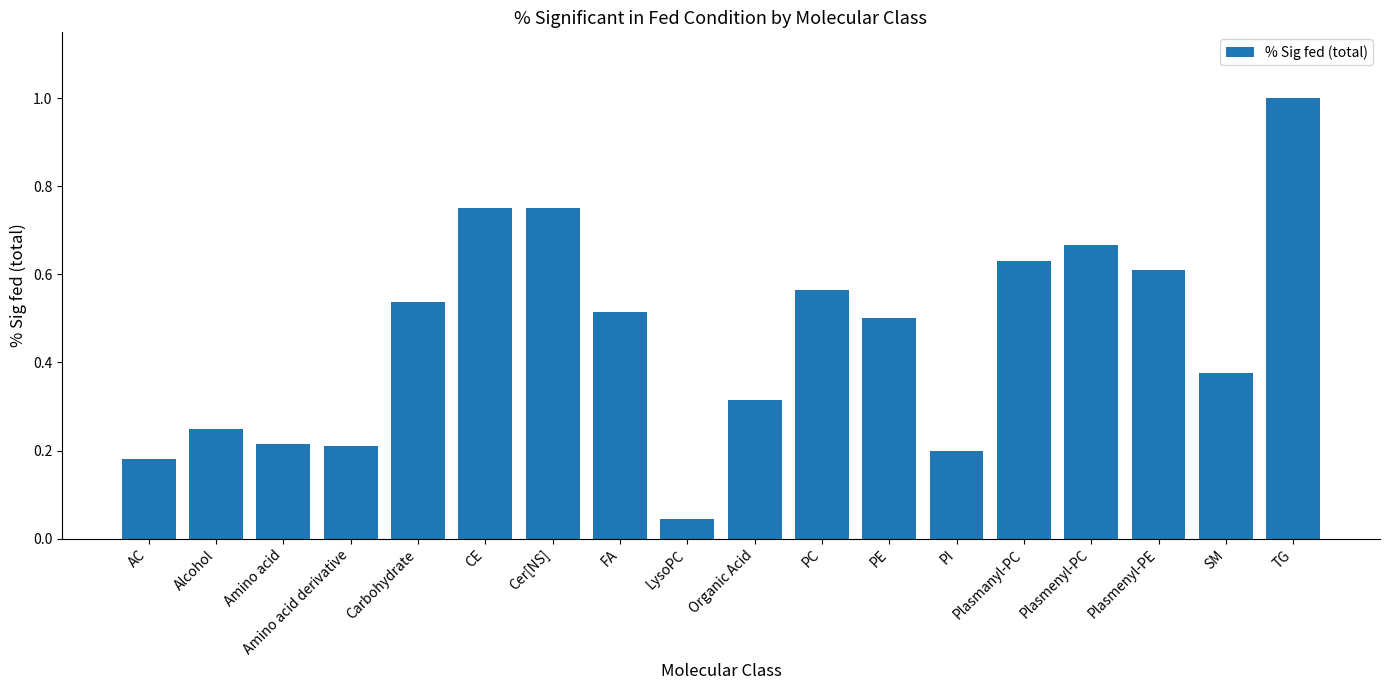

What is the sum of the values at CE and Plasmenyl-PE?

1.4